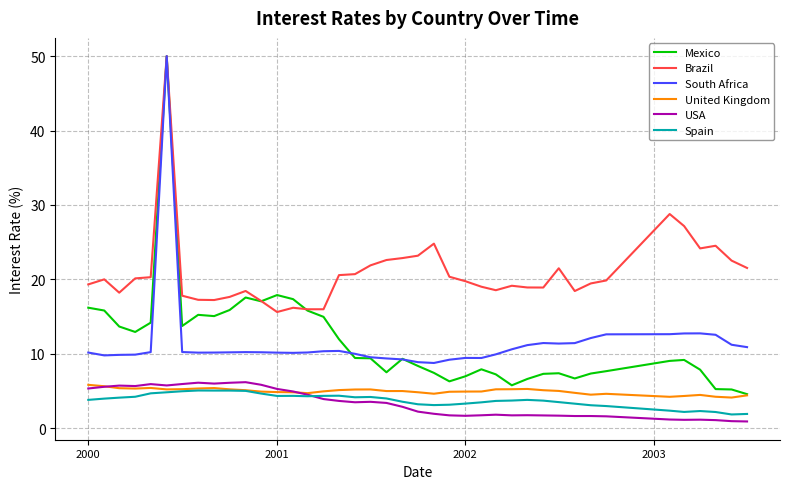

Which series has the widest spread of values?

Mexico